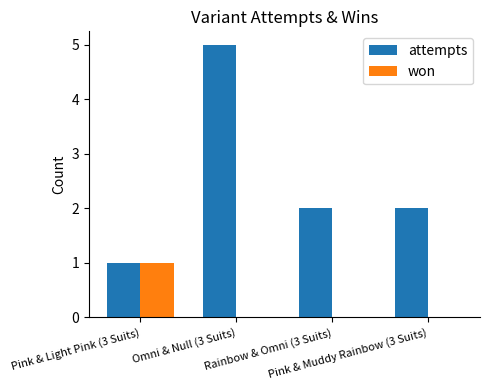

Is the value of attempts at Rainbow & Omni (3 Suits) greater than the value of won at Pink & Light Pink (3 Suits)?

Yes